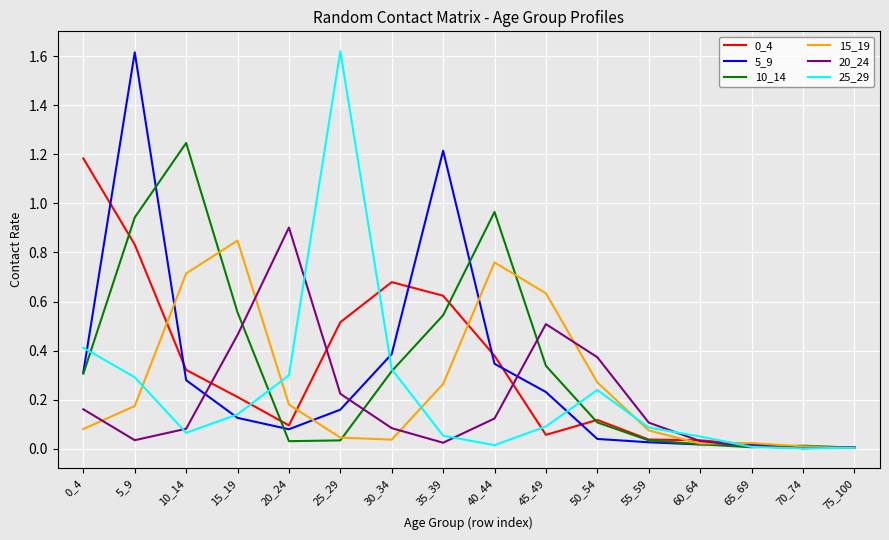

The value of 10_14 at 55_59 is 0.0. True or false?

True